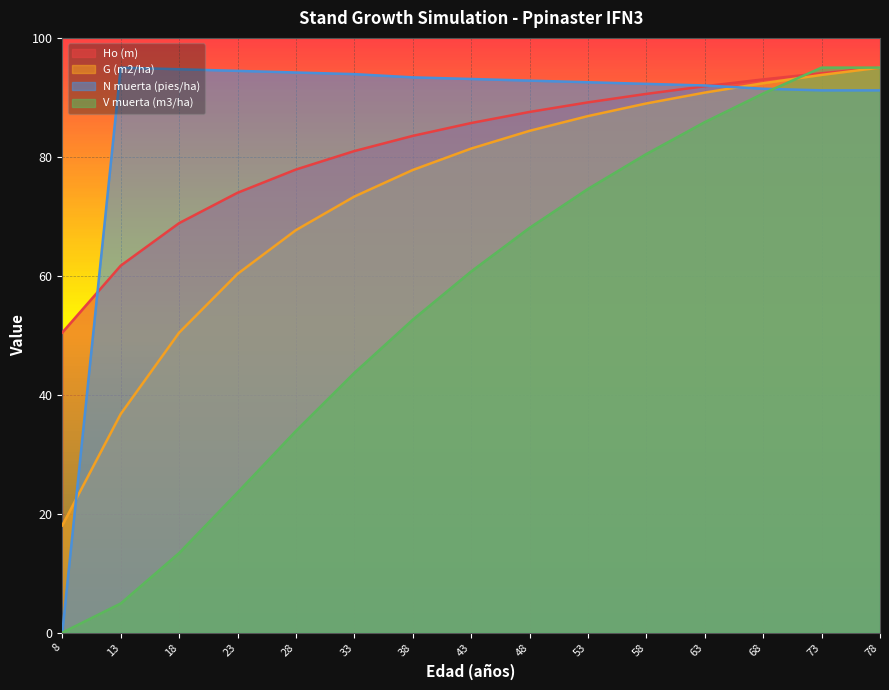

How many lines are shown in the chart?

4